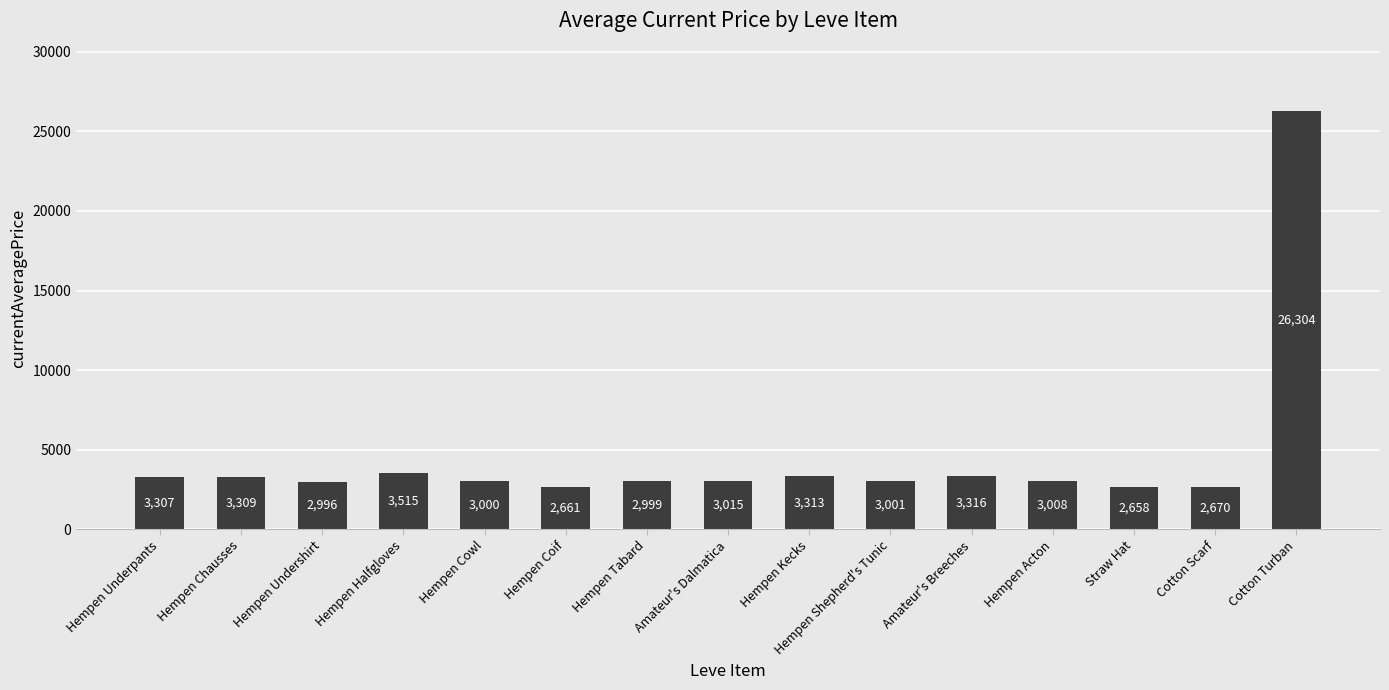

Are the bars grouped side by side (vs. stacked)?

No